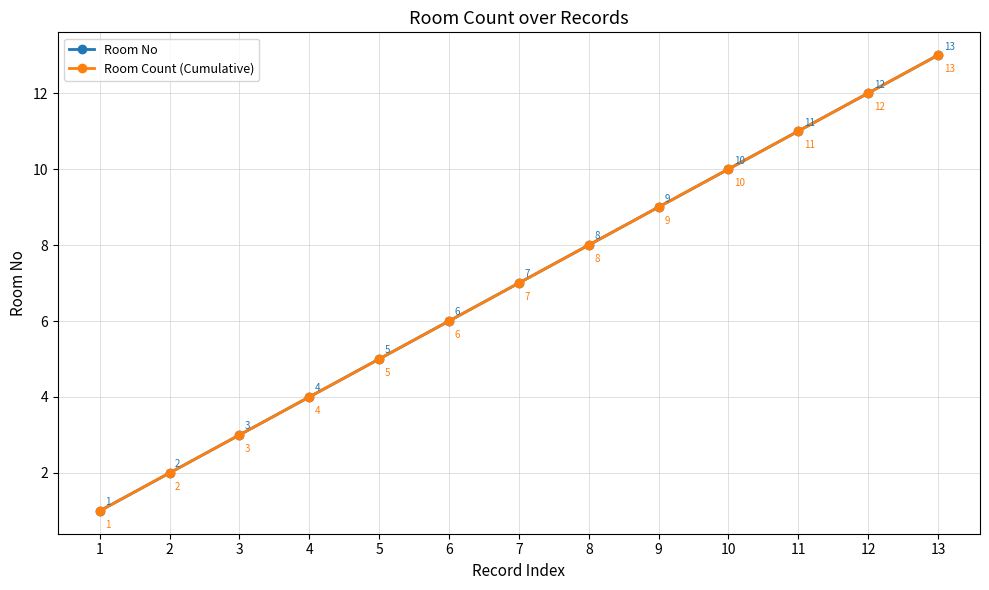

Read the Room No value at 12, to the nearest 5.

10